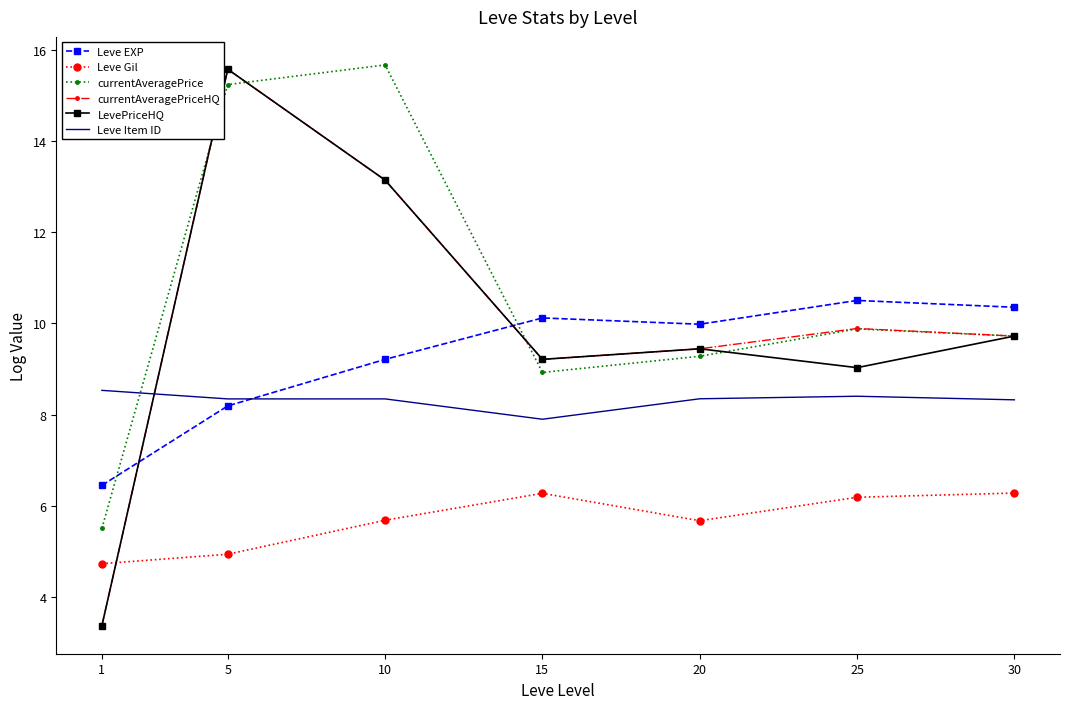

What is the average value of the LevePriceHQ series?

9.9